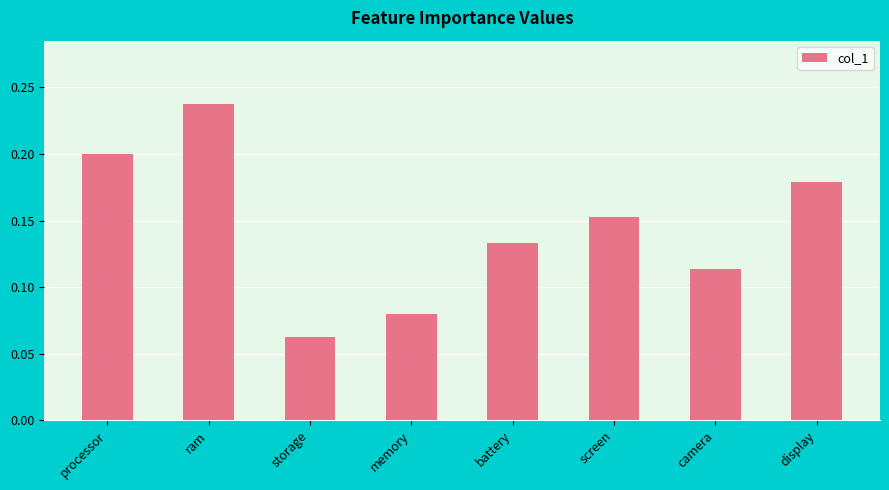

How many bars are there in total?

8